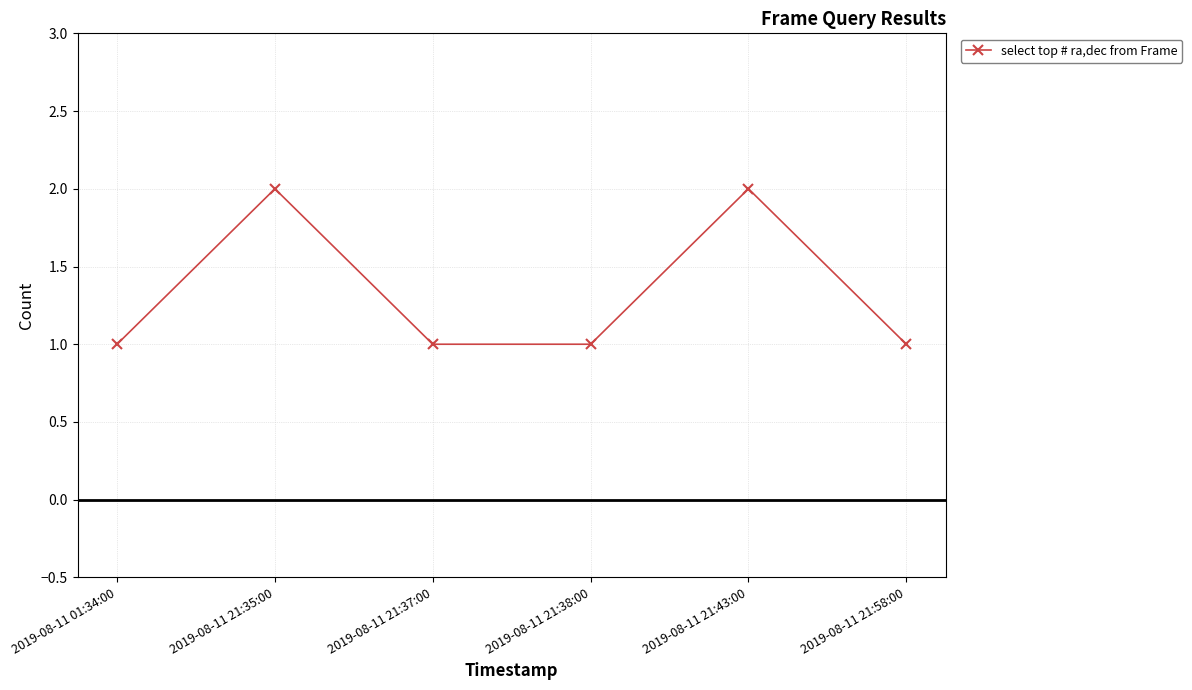

What is the sum of the values at 2019-08-11 01:34:00 and 2019-08-11 21:43:00?

3